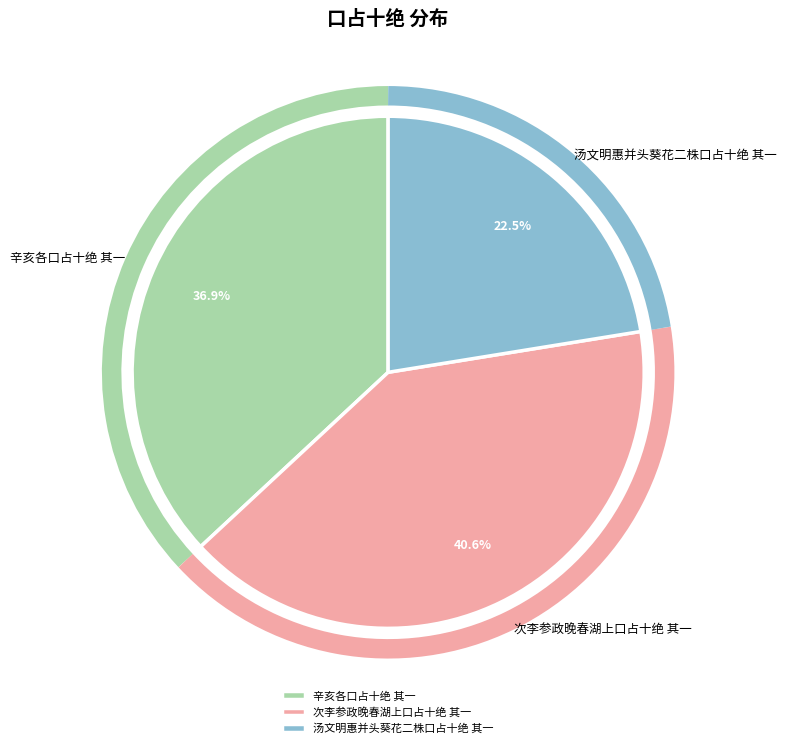

Which slice is the largest?

次李参政晚春湖上口占十绝 其一